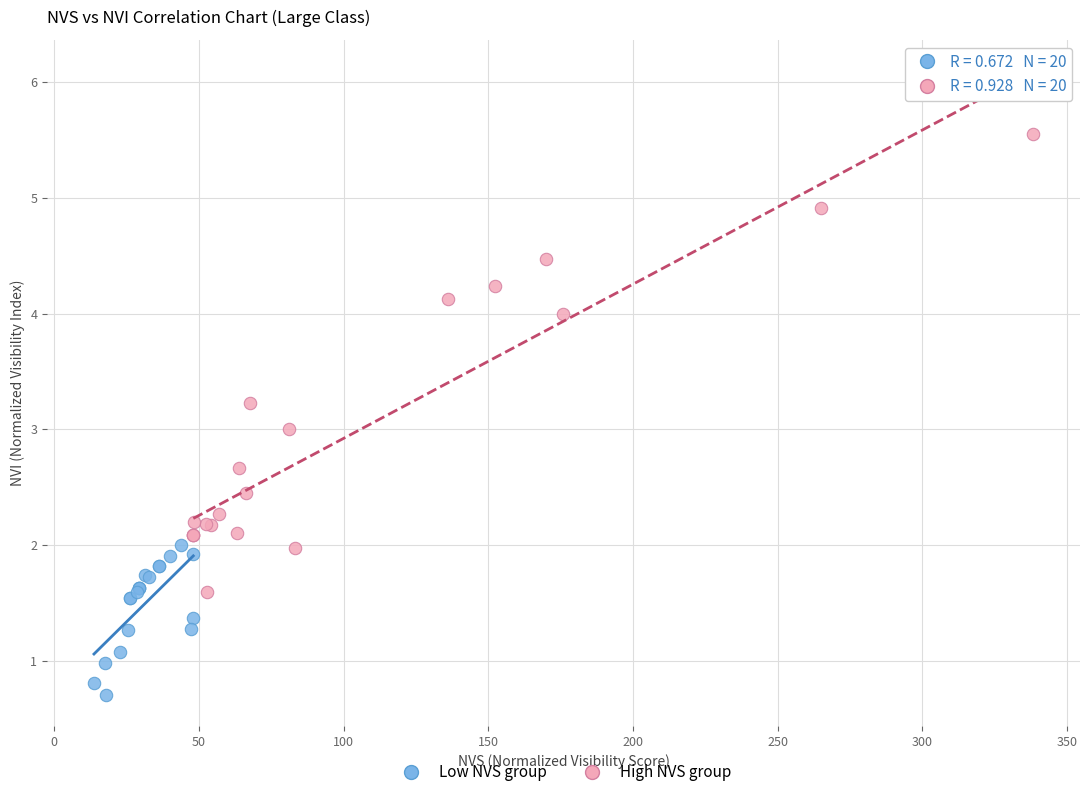

Which series has the widest spread of Y values?

High NVS group